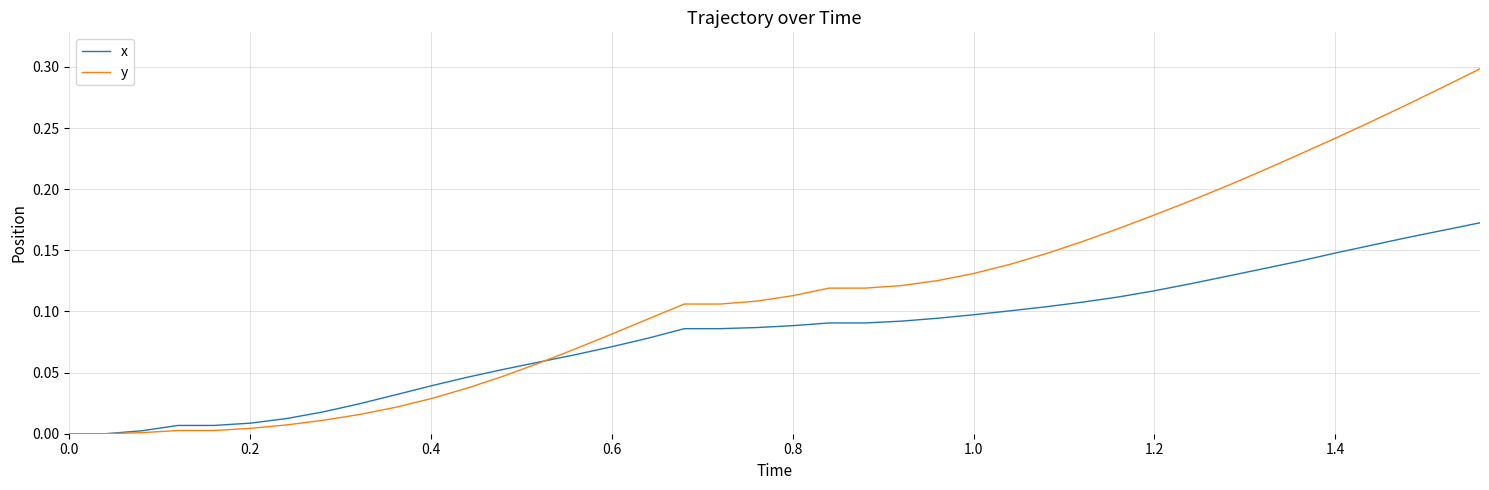

Which series has the widest spread of values?

y